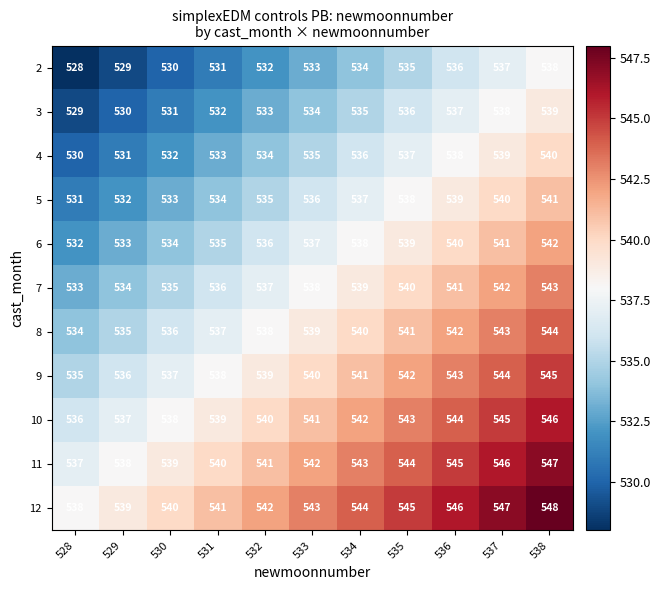

What is the highest value of the 3 series?

539